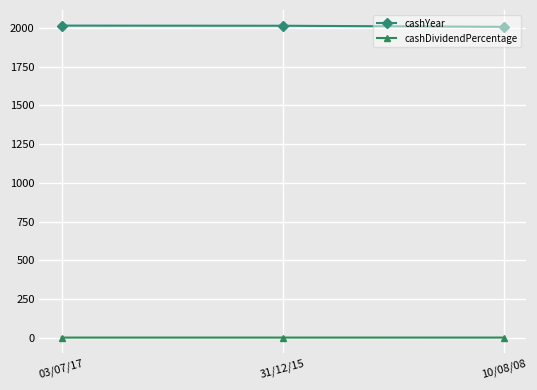

List the series in order of their overall mean, highest first.

cashYear, cashDividendPercentage